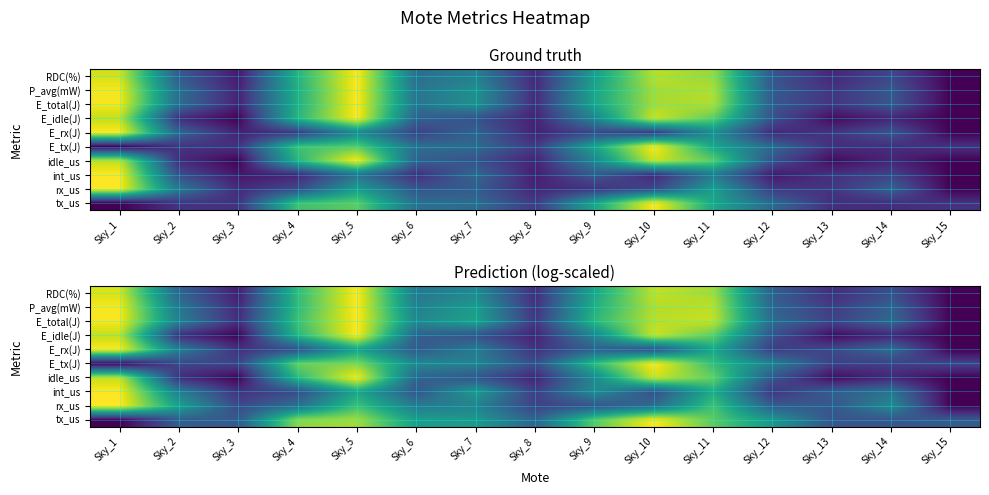

Is it true that E_tx(J) equals 0.2 at Sky_15?

True